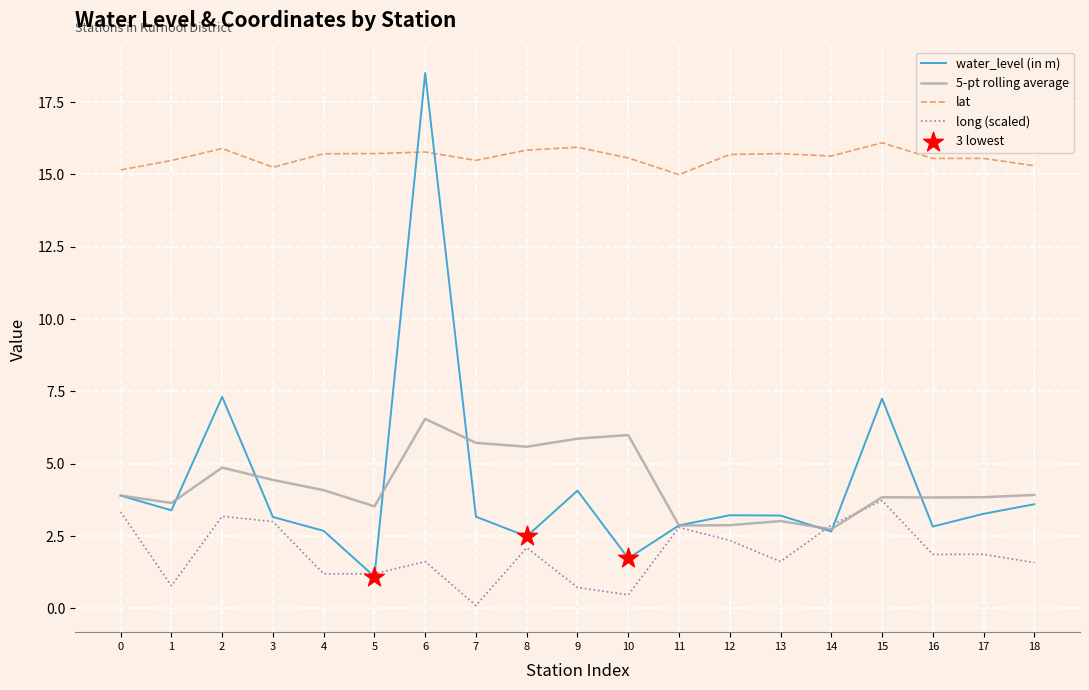

At how many categories does at least one series exceed 14?

19